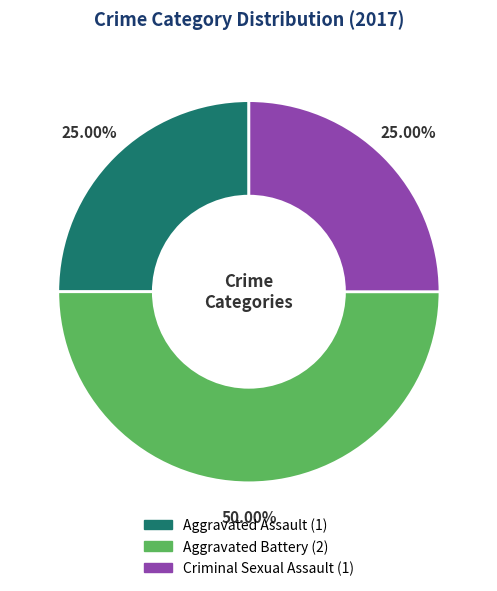

What percentage do Criminal Sexual Assault and Aggravated Battery together represent?

75.0%